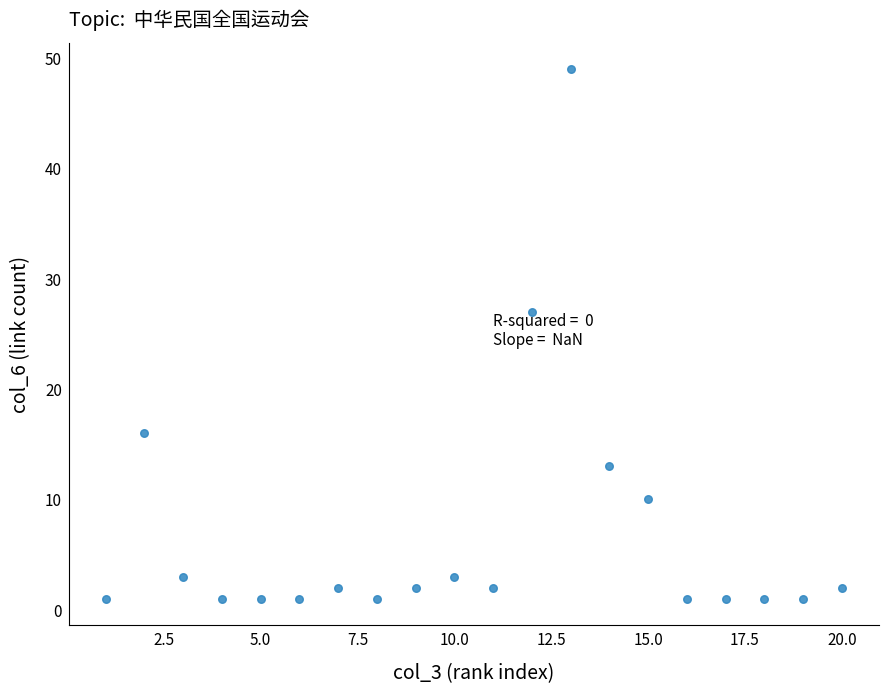

What Y value in the scatter plot is closest to 25?

27